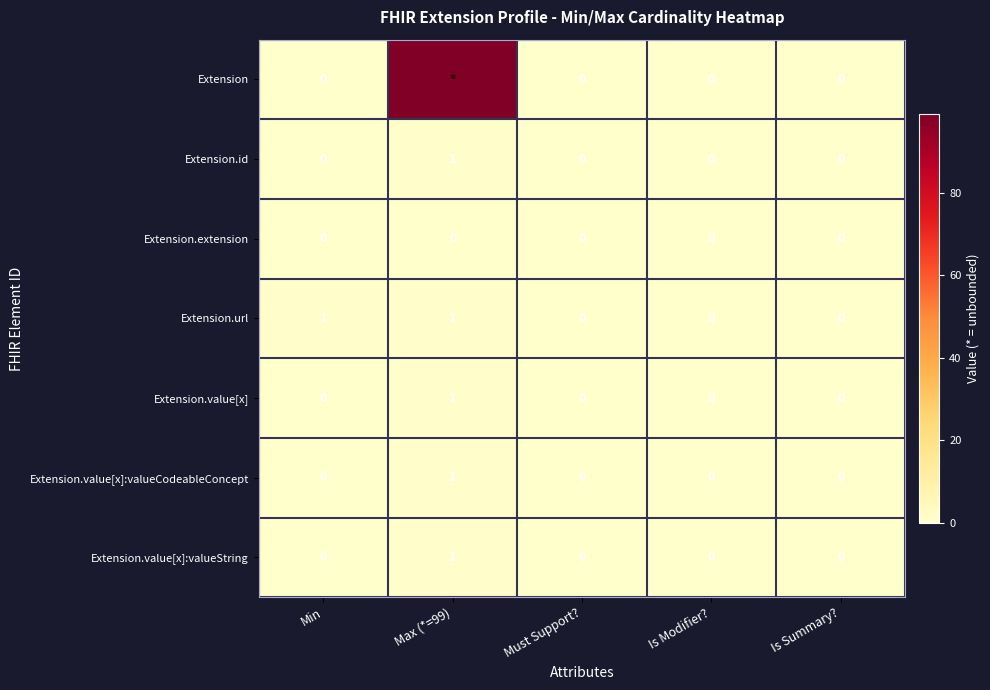

Which category has the highest value in the Extension.value[x]:valueString series?

Max (*=99)